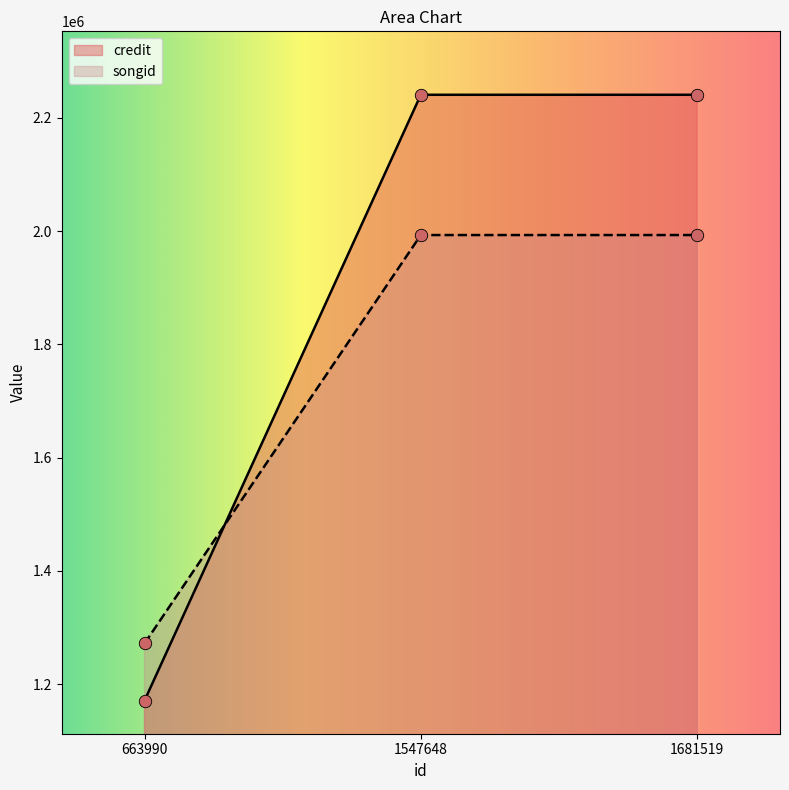

Which series reaches the maximum Y coordinate?

credit